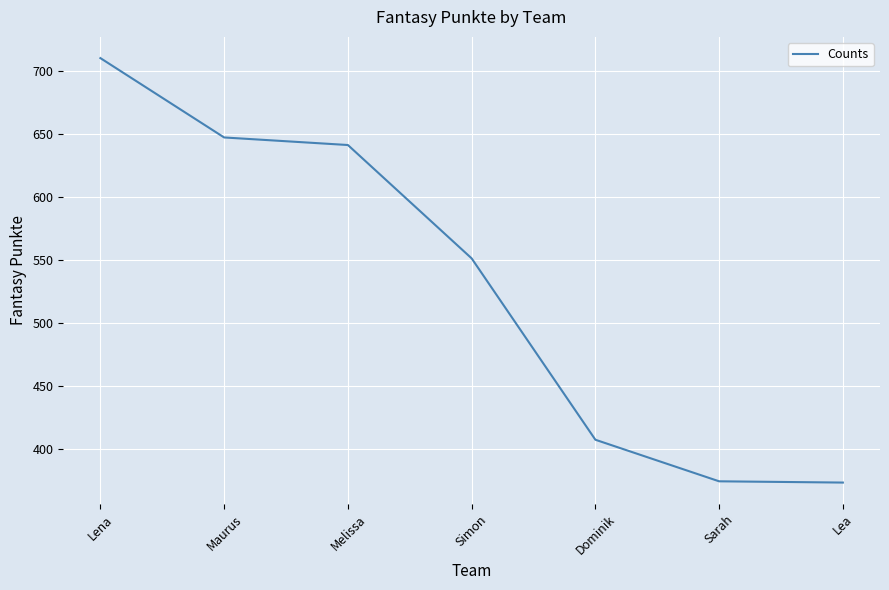

What is the difference between the second highest and second lowest values?

273